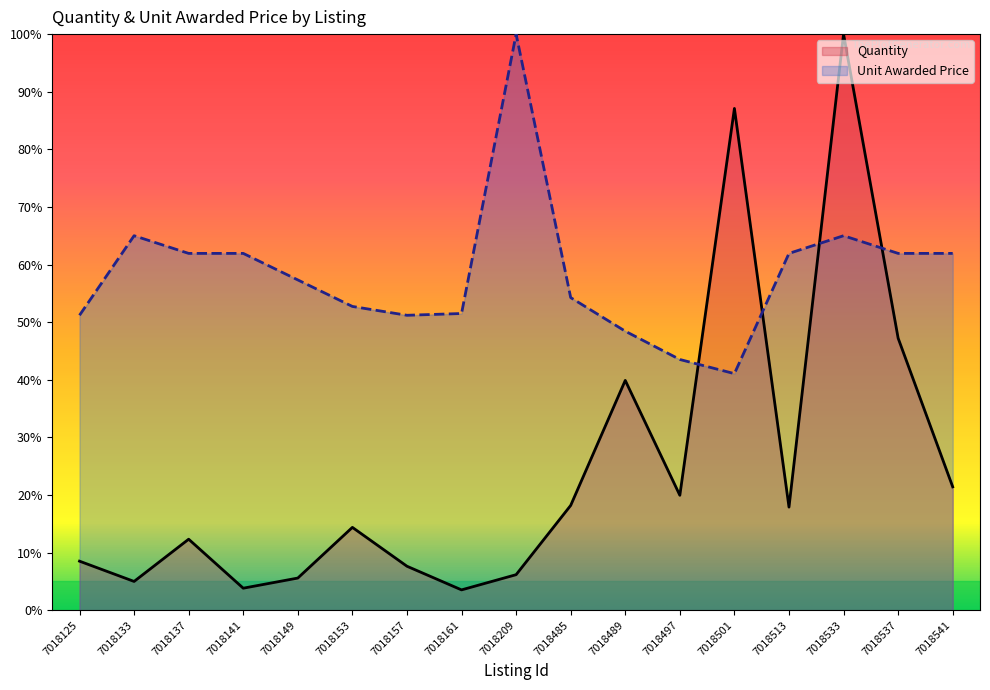

Which series ends up on top after the final intersection of Quantity and Unit Awarded Price?

Unit Awarded Price